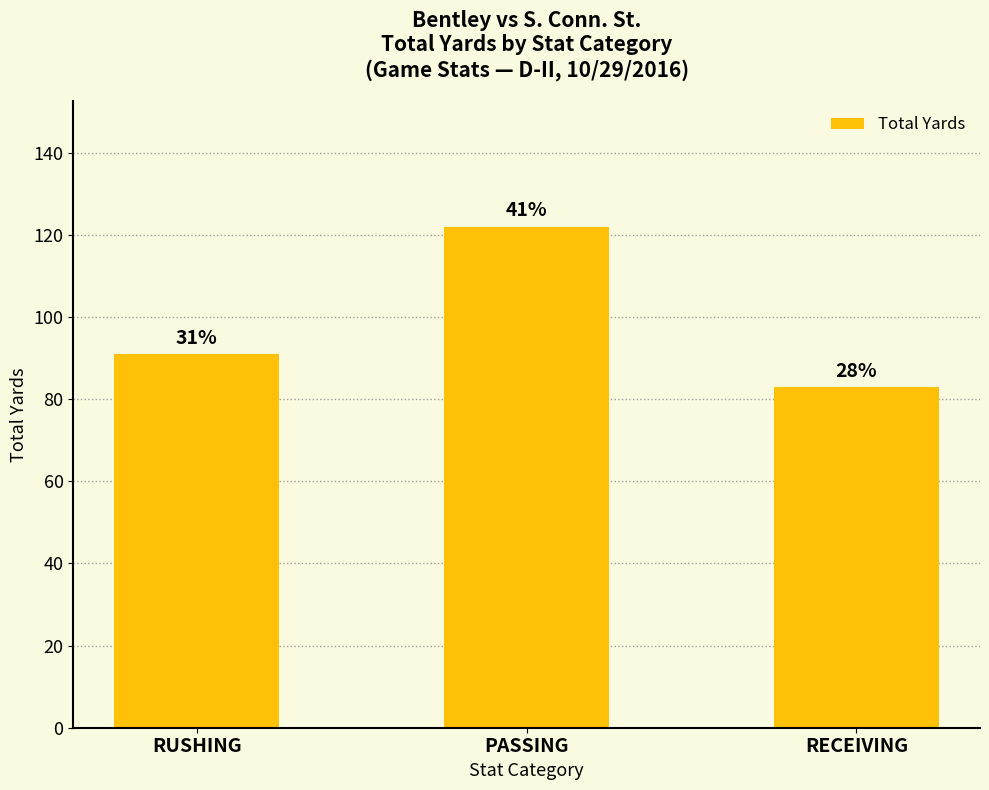

What is the smallest value displayed?

83